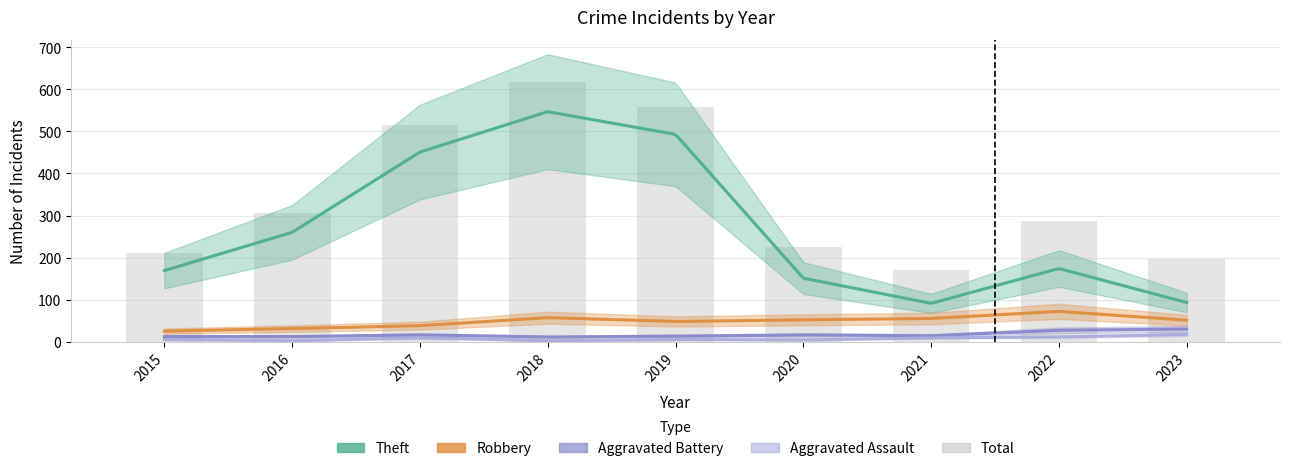

What is the difference between the highest and lowest values at 2017?

506